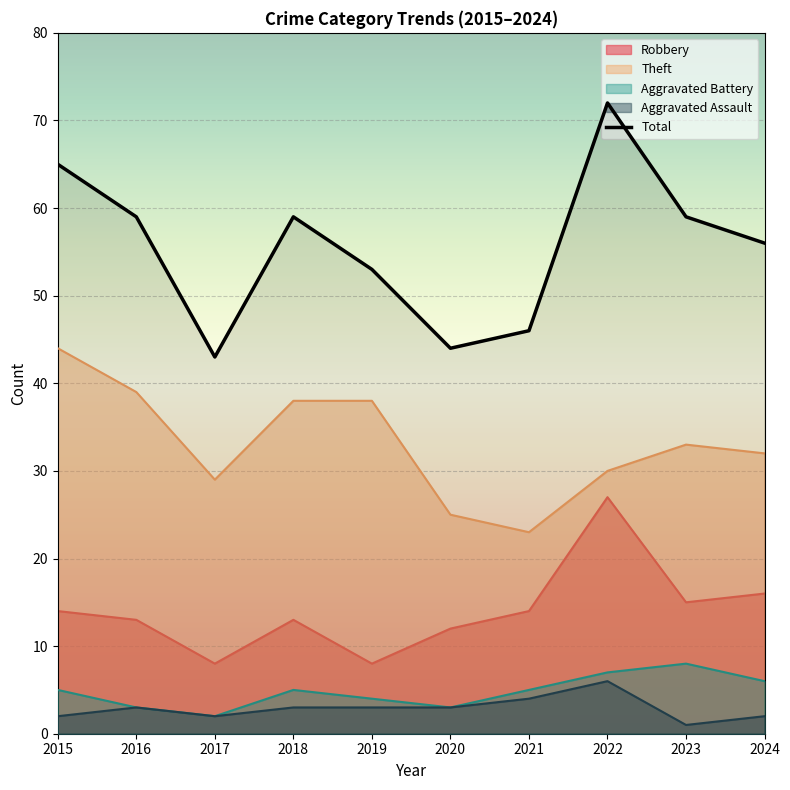

What is the highest value of the Aggravated Battery series?

8